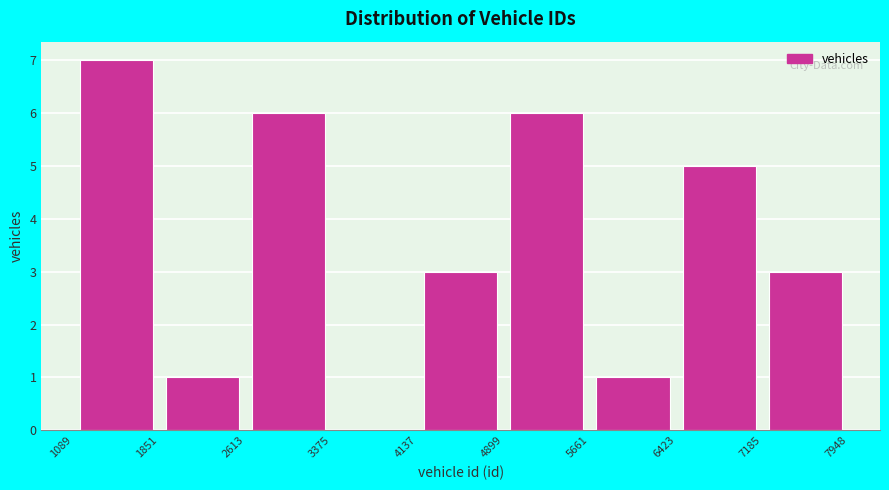

Reading left to right, transcribe this chart: for each bar, give the range it covers on the x-axis and its height. The values are not printed on the chart, so give them approximately, as read against the axis.

1089 to 1851: 7
1851 to 2613: 1
2613 to 3375: 6
3375 to 4137: 0
4137 to 4899: 3
4899 to 5661: 6
5661 to 6423: 1
6423 to 7185: 5
7185 to 7948: 3